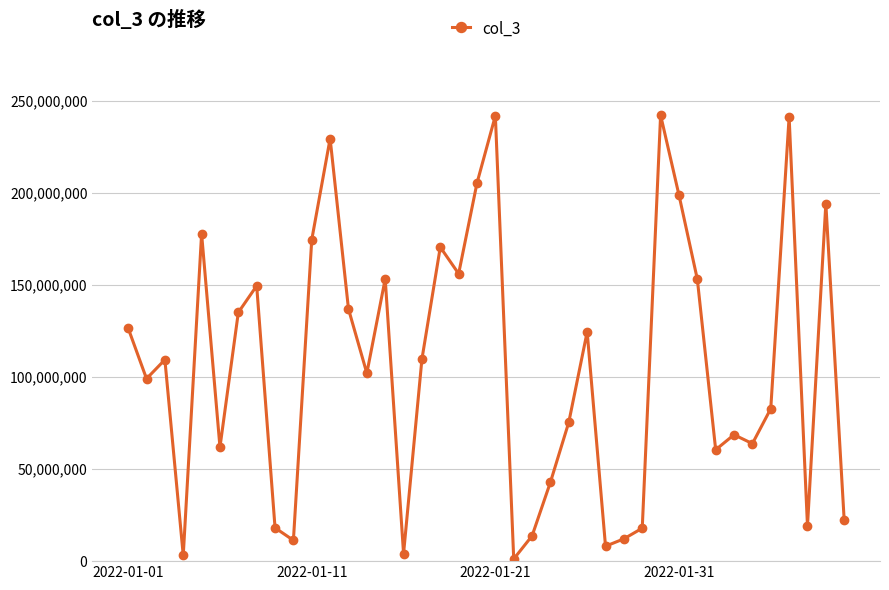

What is the difference between the second highest and second lowest values?

239034336